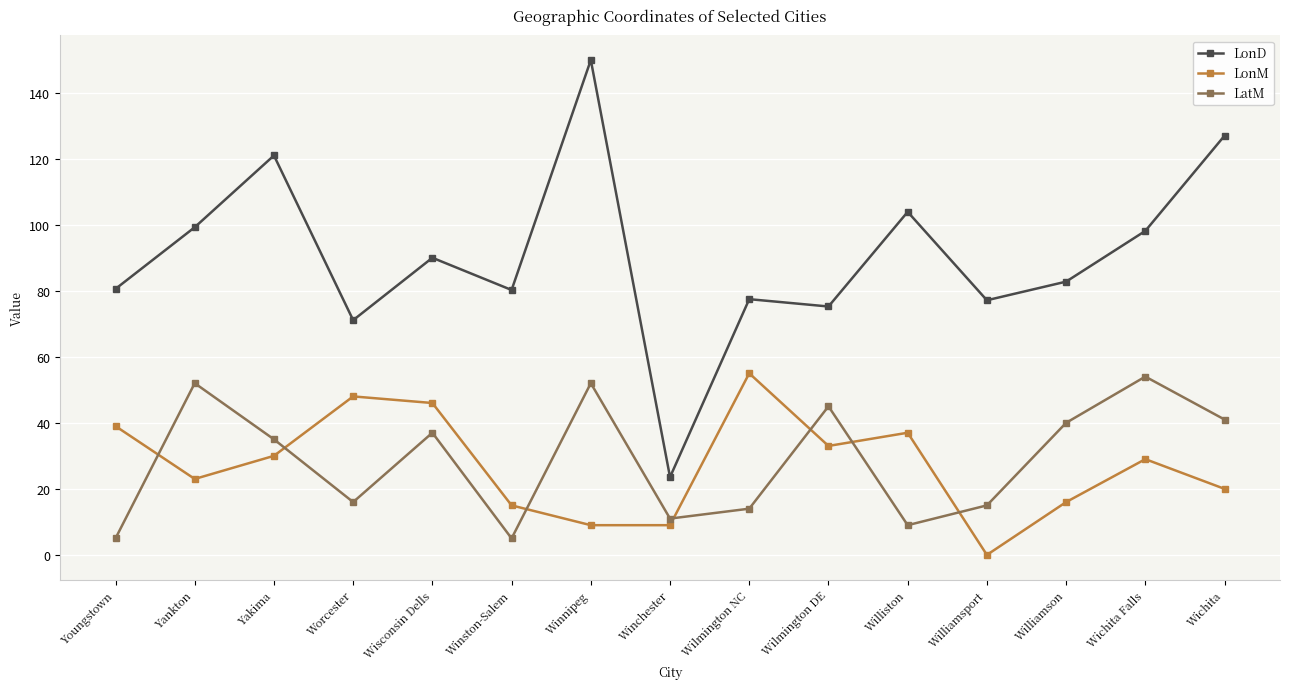

How many distinct data groups are displayed?

3